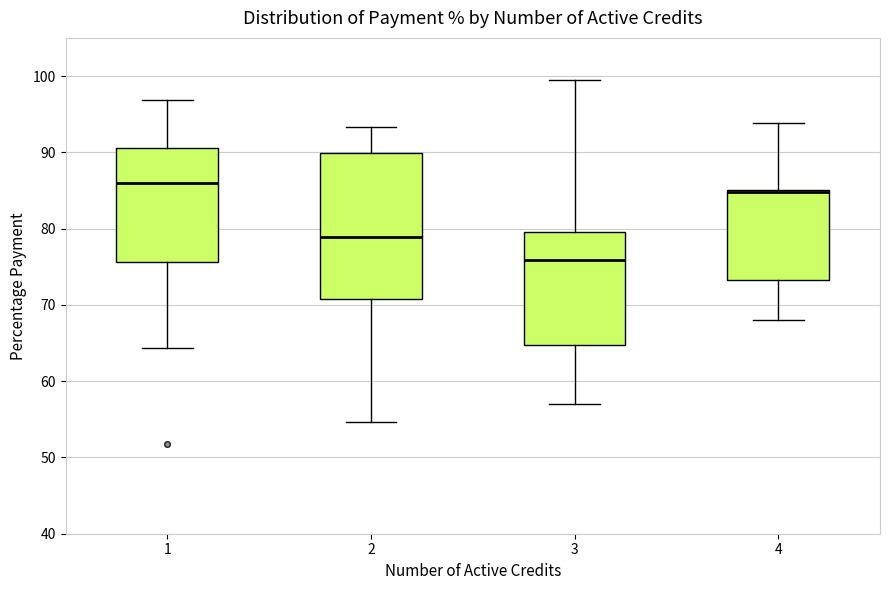

Reading left to right, transcribe this box plot: for each box, give where its median line is, the range the box spans, and where its two whiskers end, as read against the y-axis. The values are not printed on the chart, so give them approximately, as read against the axis.

1: median 86, box 76 to 91, whiskers 64 to 97
2: median 79, box 71 to 90, whiskers 55 to 93
3: median 76, box 65 to 80, whiskers 57 to 100
4: median 85, box 73 to 85, whiskers 68 to 94